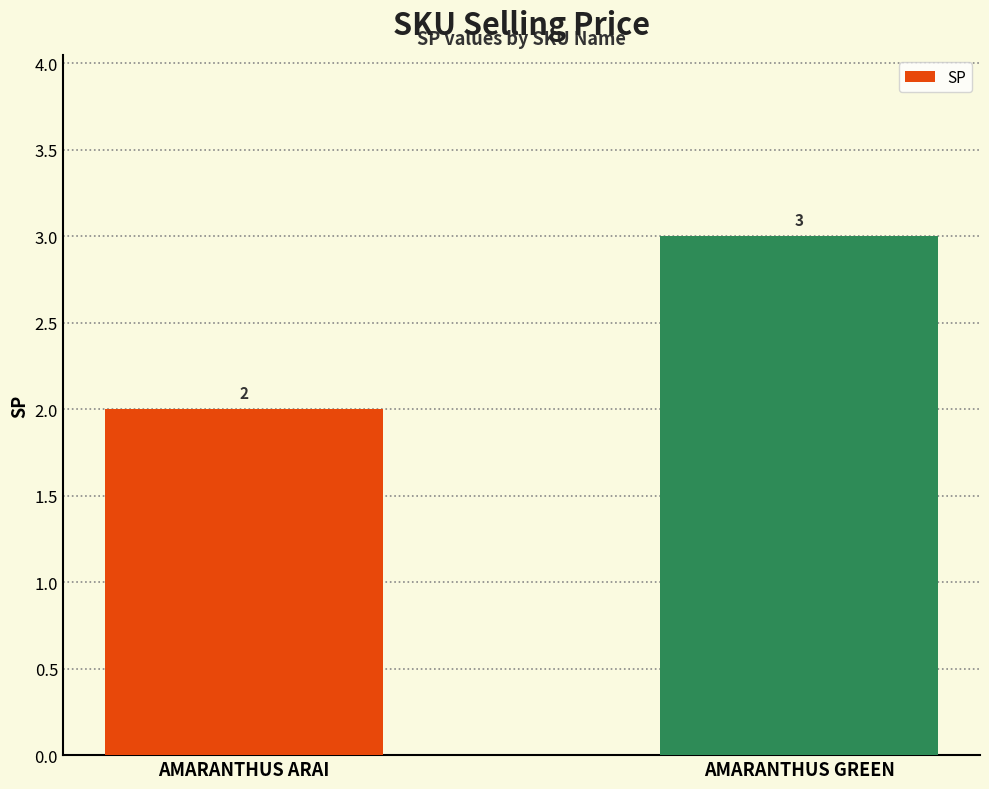

What is the sum of the values at AMARANTHUS ARAI and AMARANTHUS GREEN?

5